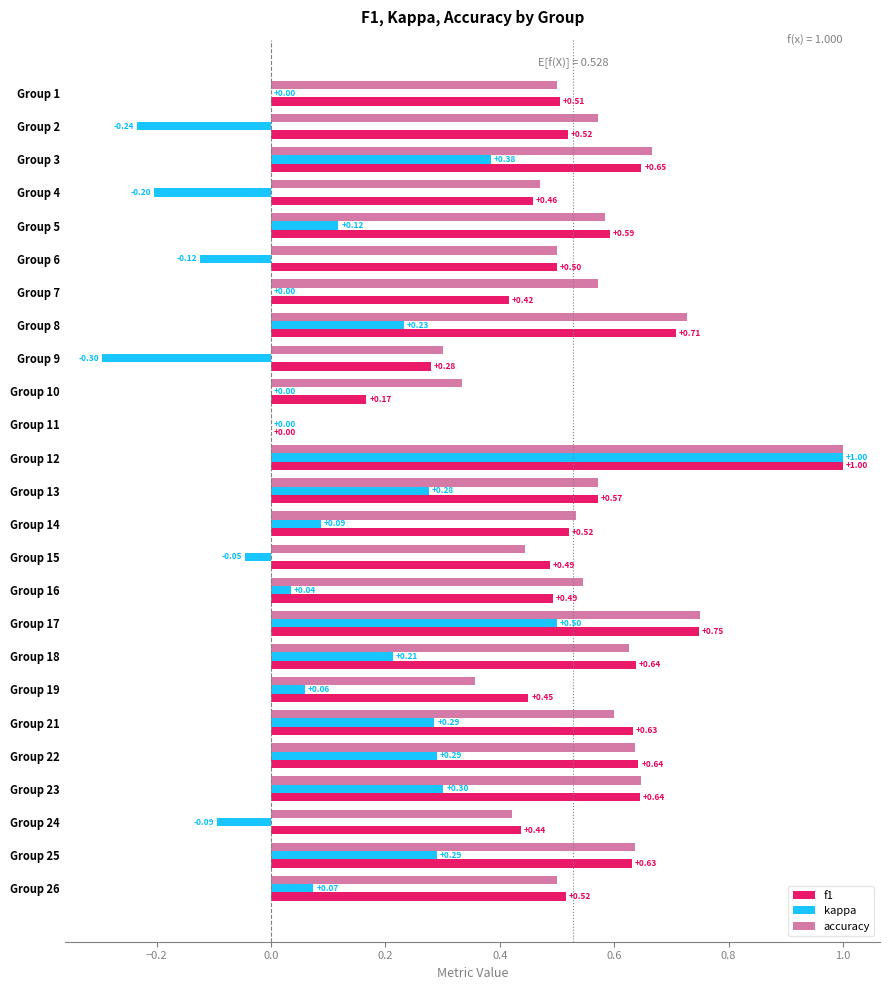

Which series has the widest spread of values?

kappa